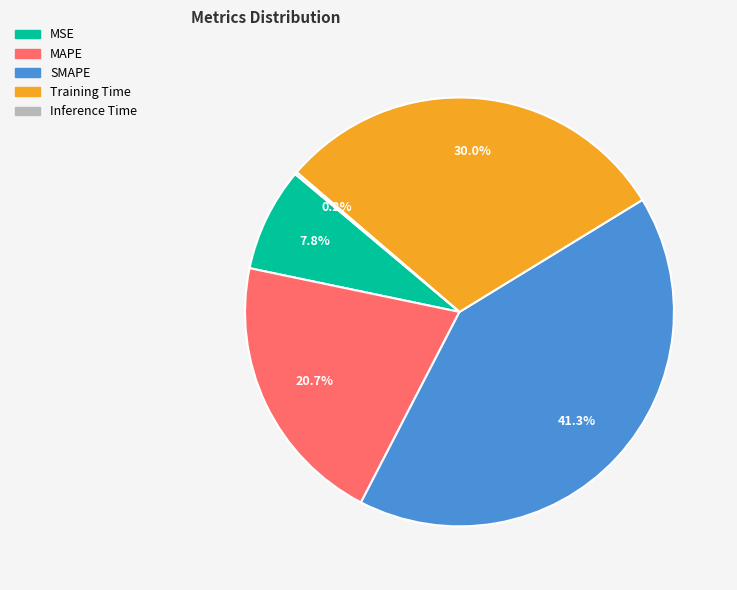

What percentage do SMAPE and Training Time together represent?

71.3%